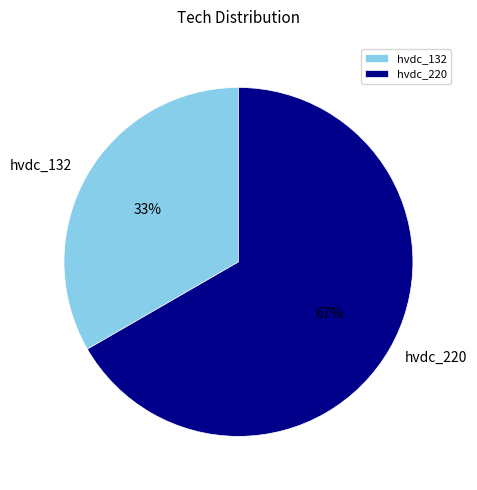

Which slice is the largest?

hvdc_220